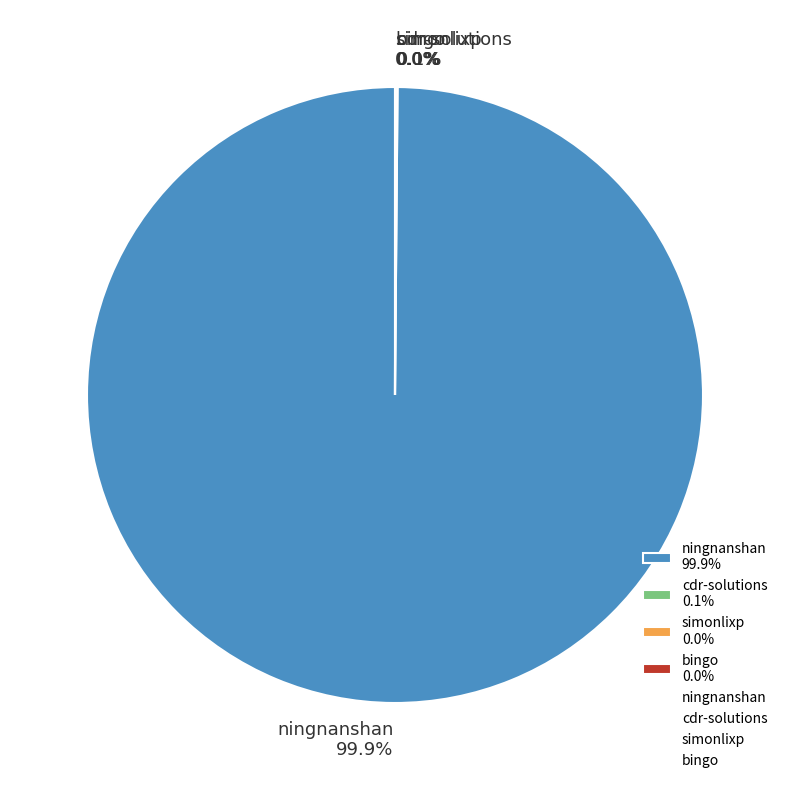

What portion of the pie excludes ningnanshan 99.9%?

0.1%